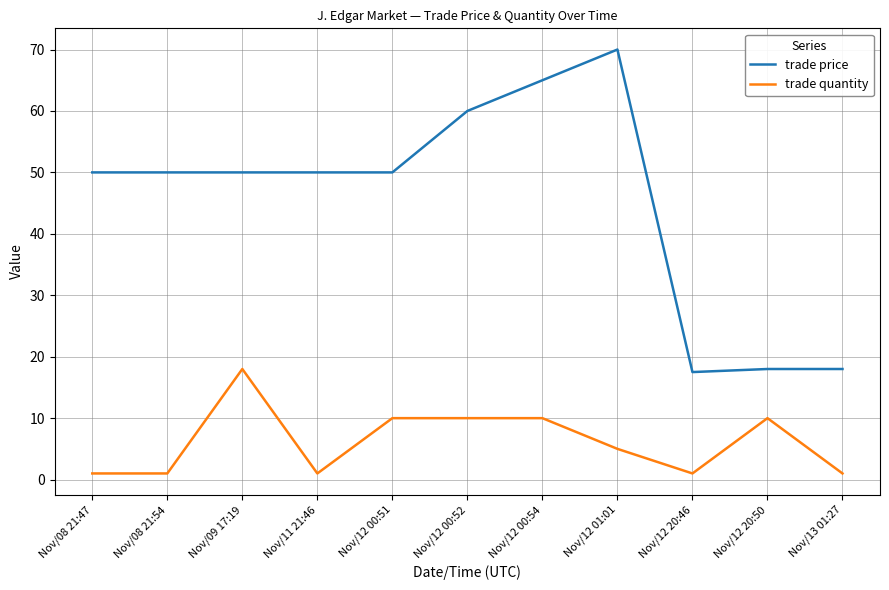

Which series has the widest spread of values?

trade price